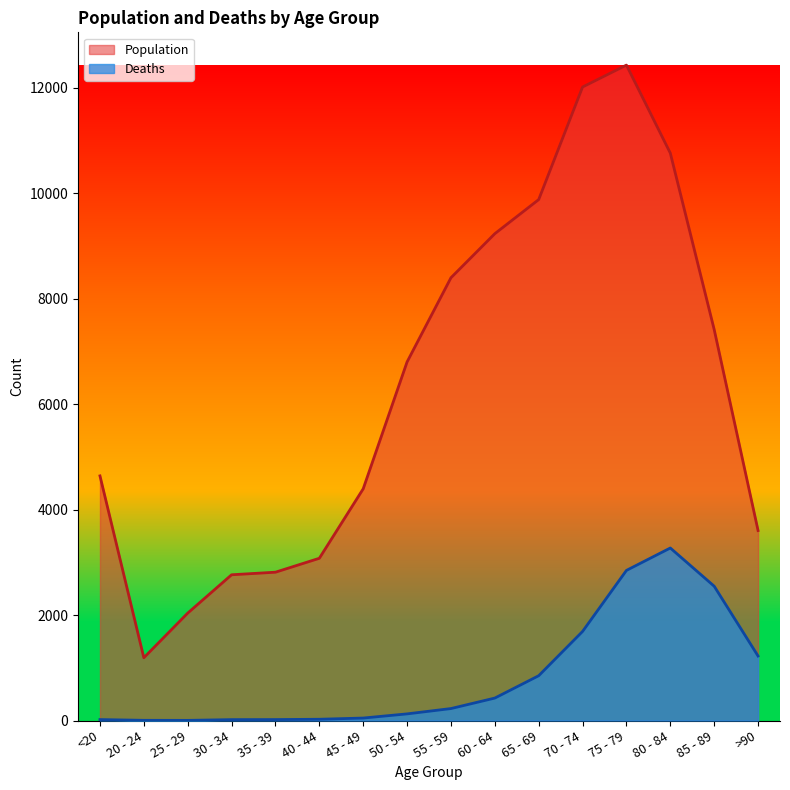

List the series in order of their overall mean, highest first.

Population, Deaths